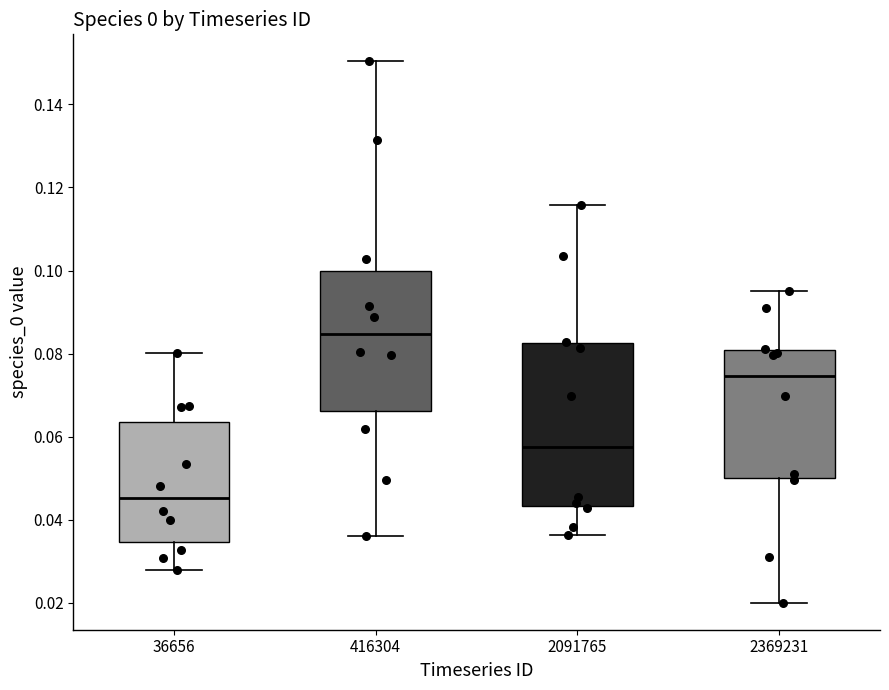

Comparing the boxes themselves (not the whiskers), which one is the tallest?

2091765